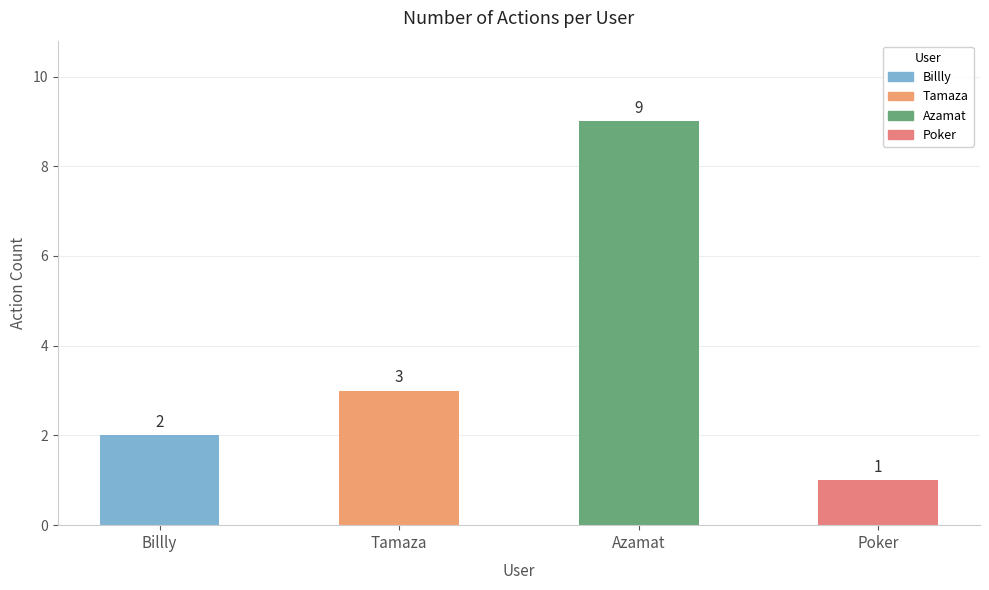

How many values are between 2 and 9?

3